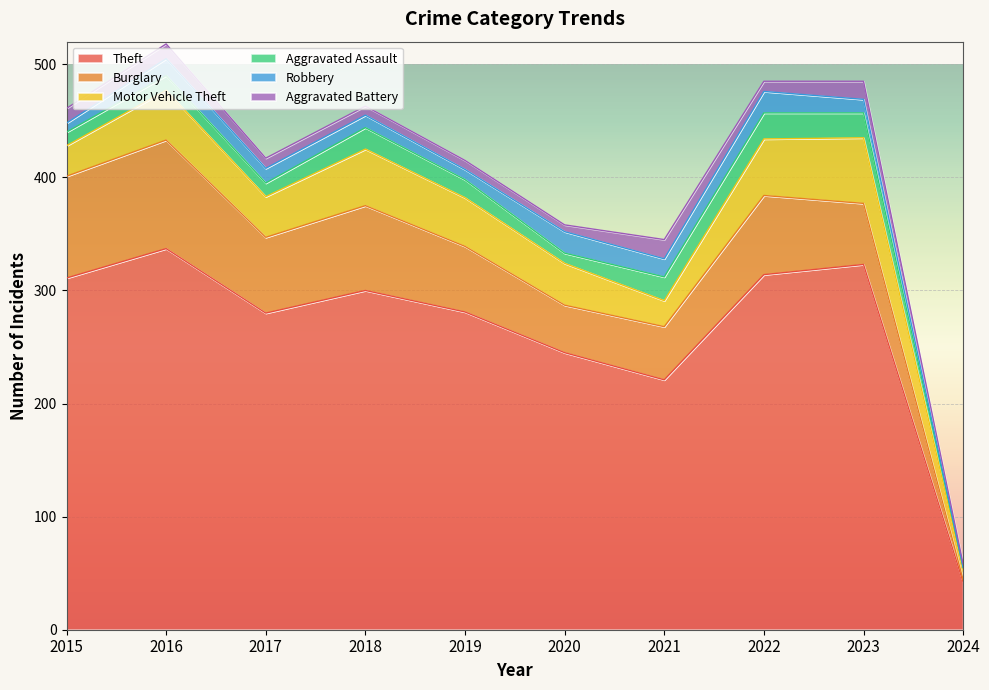

The Theft series shows 323 at 2023. True or false?

True